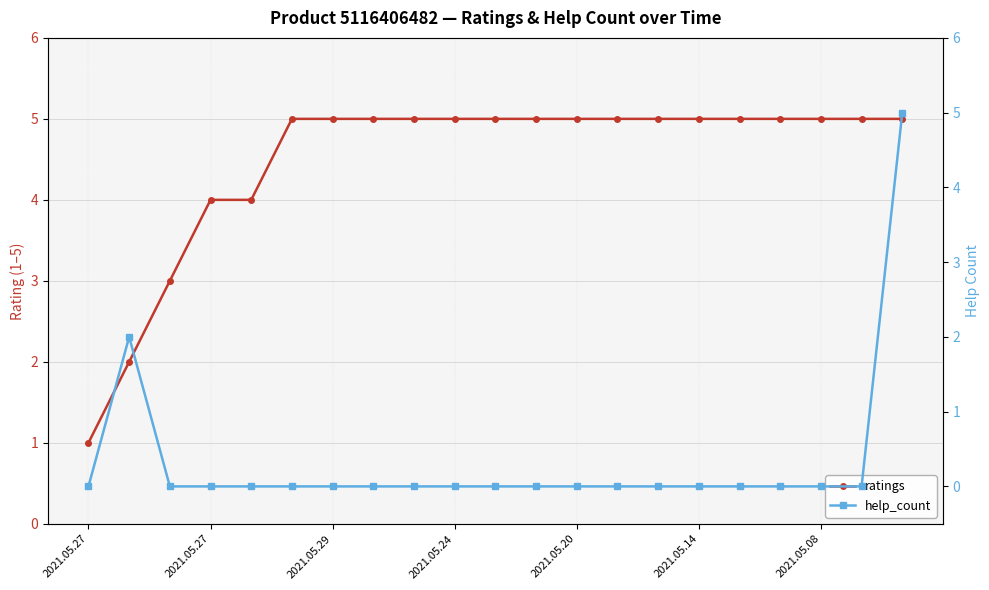

Is it true that help_count equals 0 at 8?

True